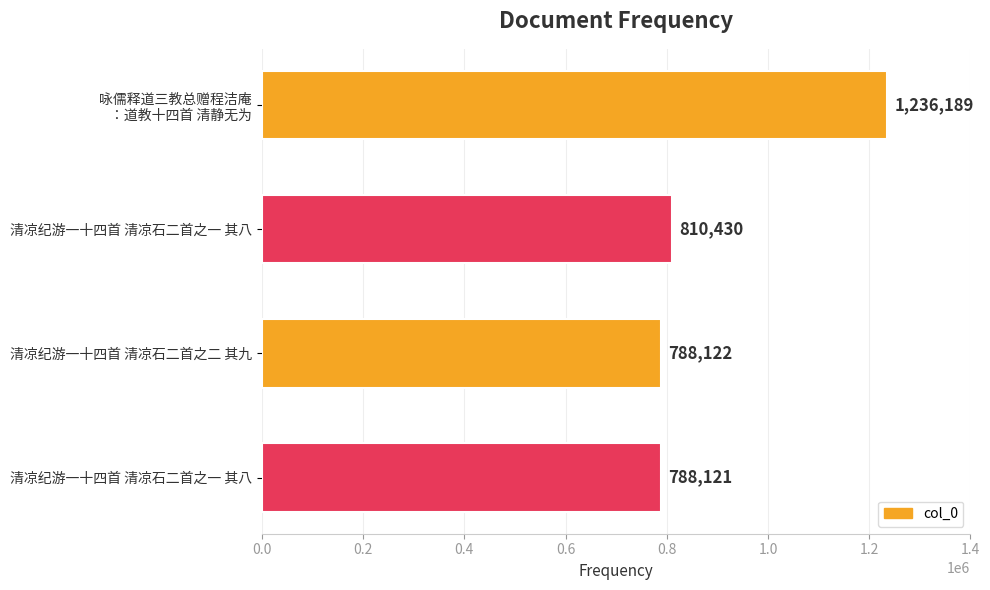

How many data points does each series have?

4